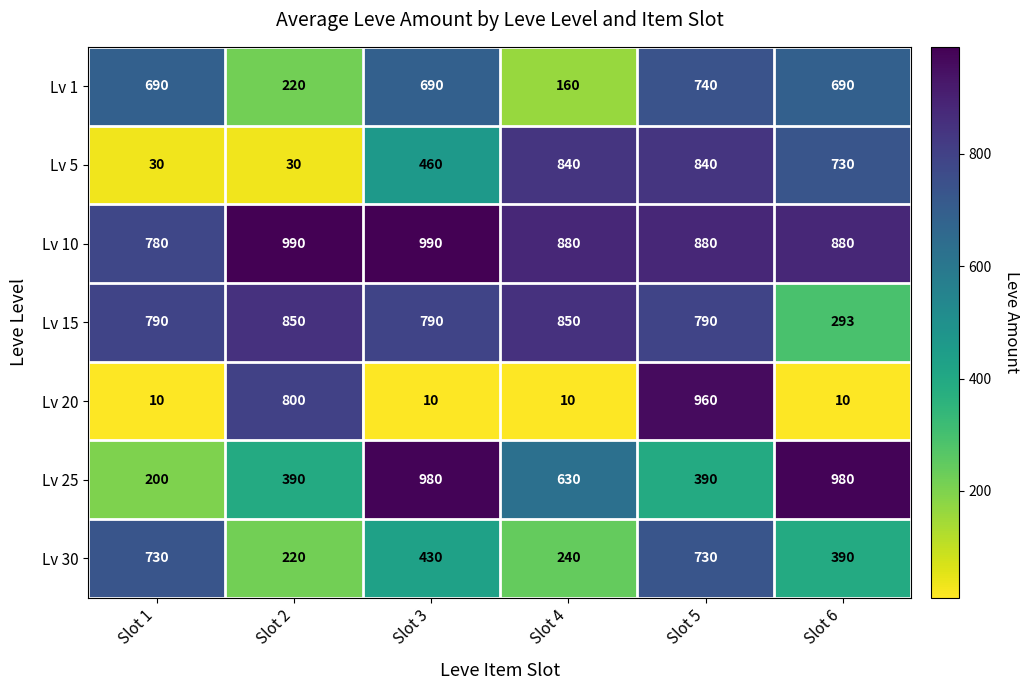

What is the sum of the Lv 1 values at Slot 4 and Slot 6?

850